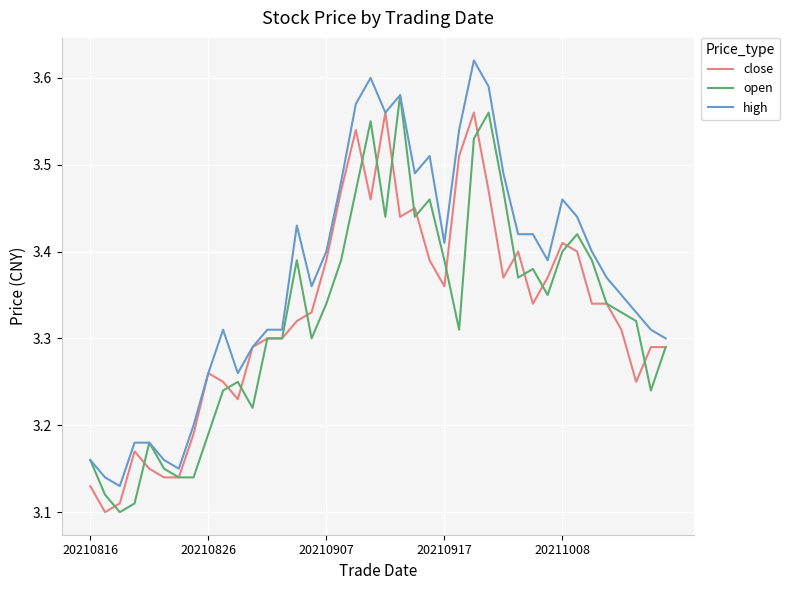

Which series has the largest total across all categories?

high